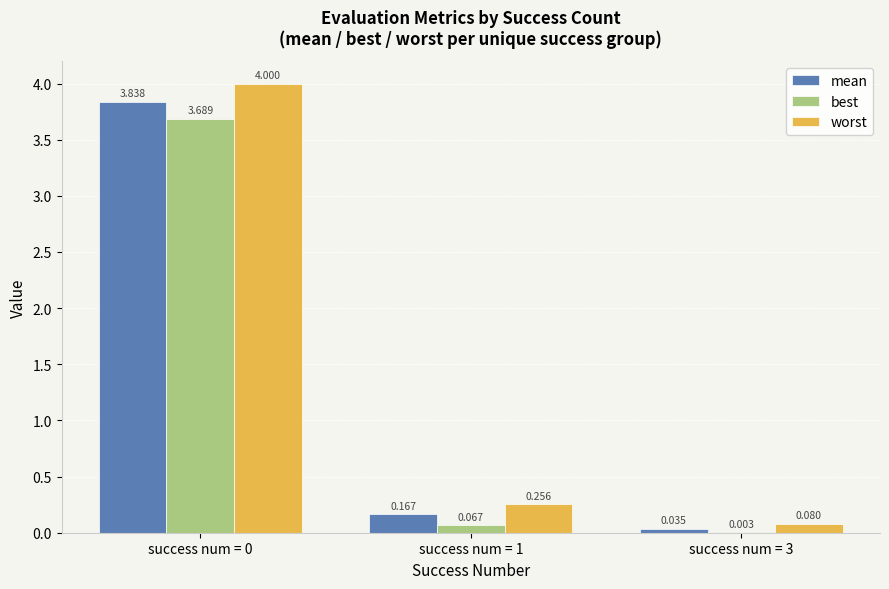

Between success num = 1 and success num = 3, which series saw the biggest shift?

worst